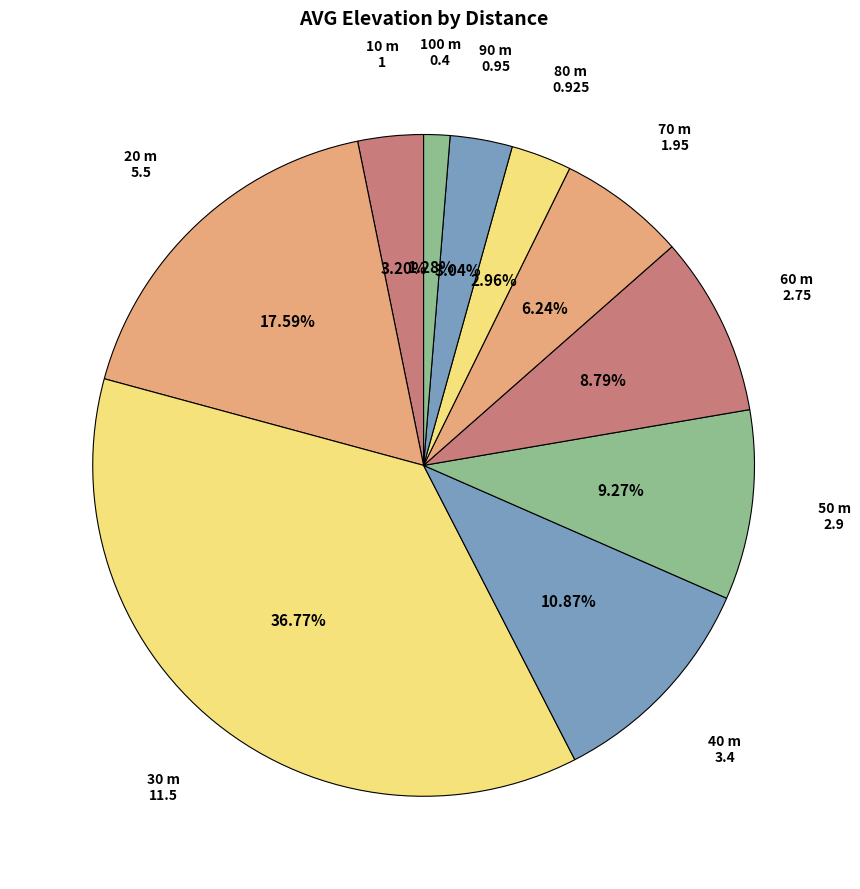

To the nearest percent, what is the combined percentage of 80 and 30?

40%